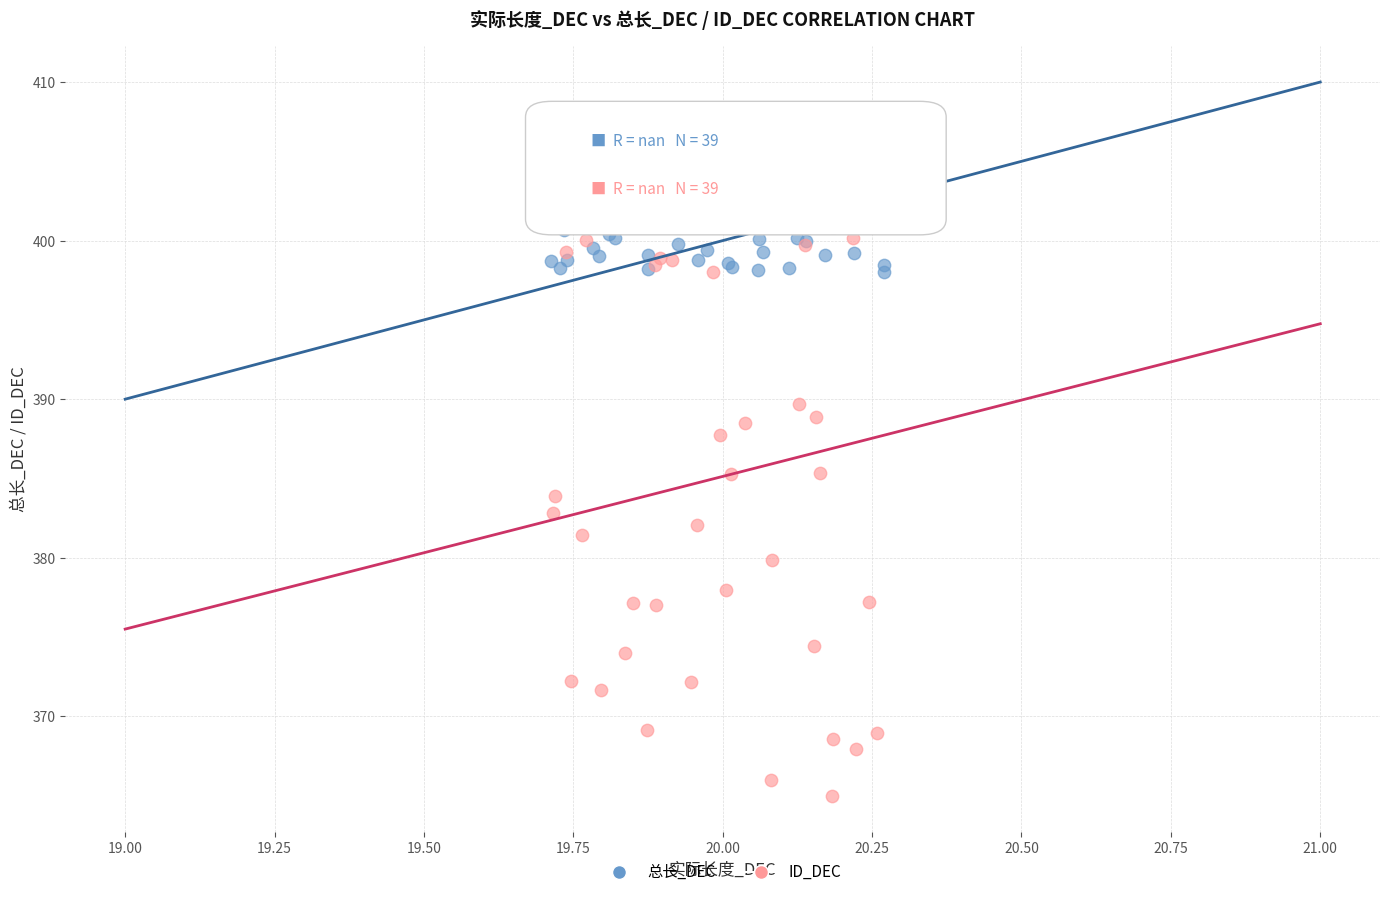

Which series has the largest Y range (max minus min)?

ID_DEC